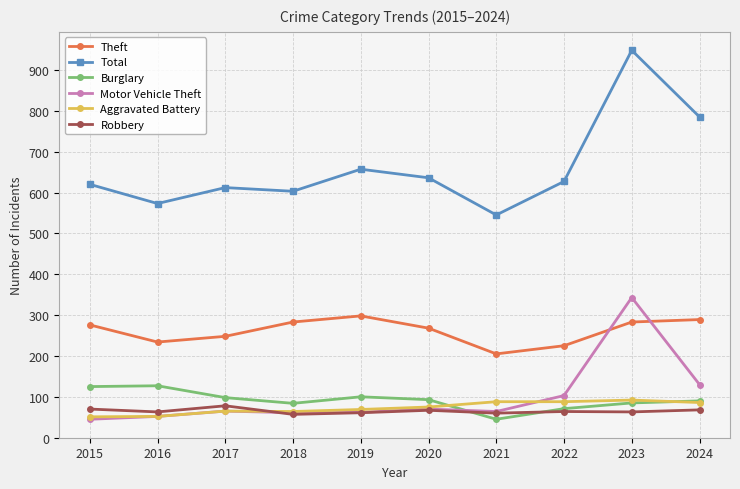

True or false: Theft and Total cross at least once.

False